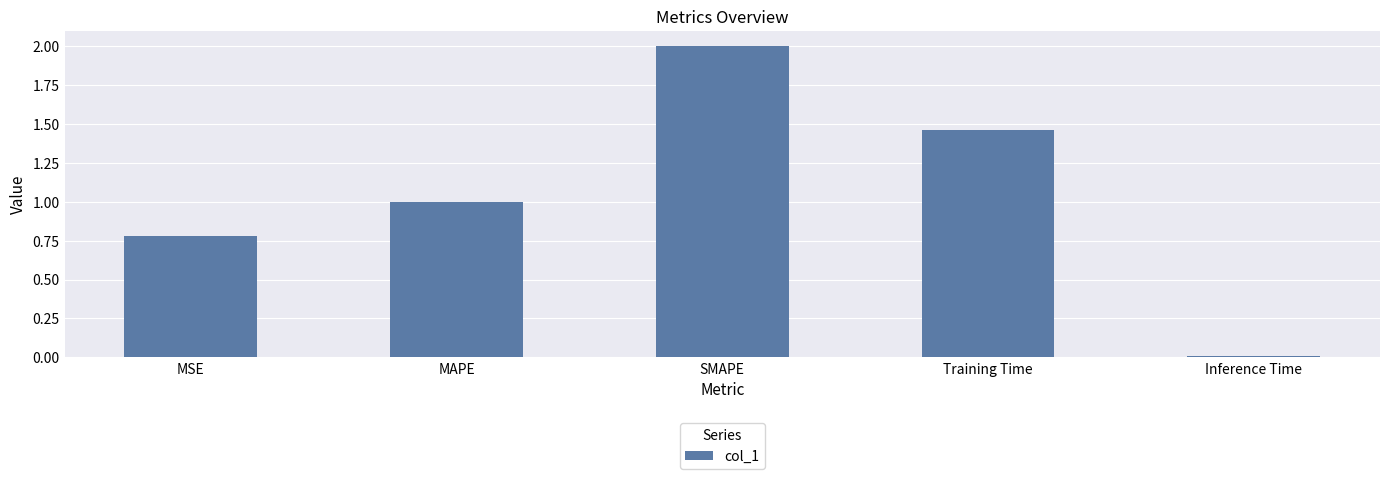

Which label corresponds to the smallest value in the chart?

Inference Time